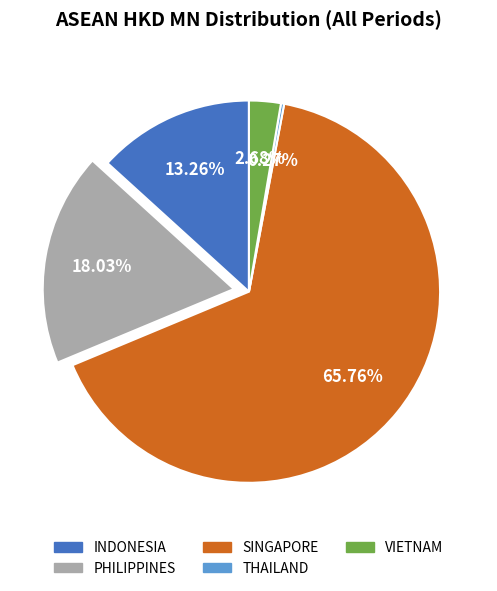

What percentage is the SINGAPORE slice, to the nearest percent?

66%